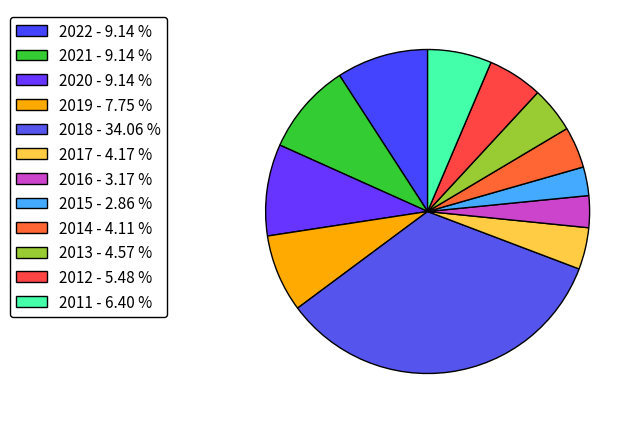

Count the number of slices in the pie.

12